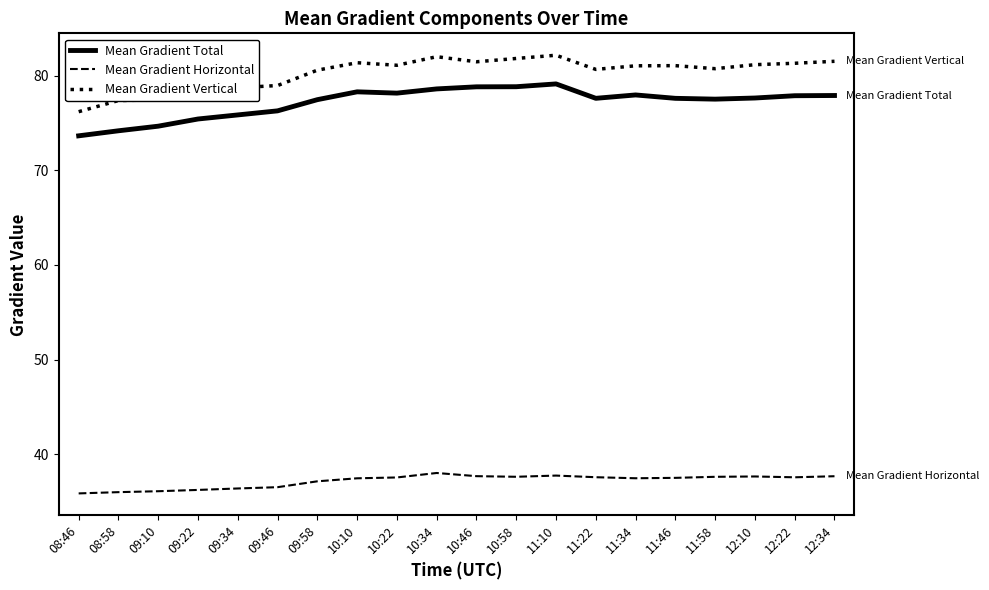

What is the total value across all series at 12:22?

196.8